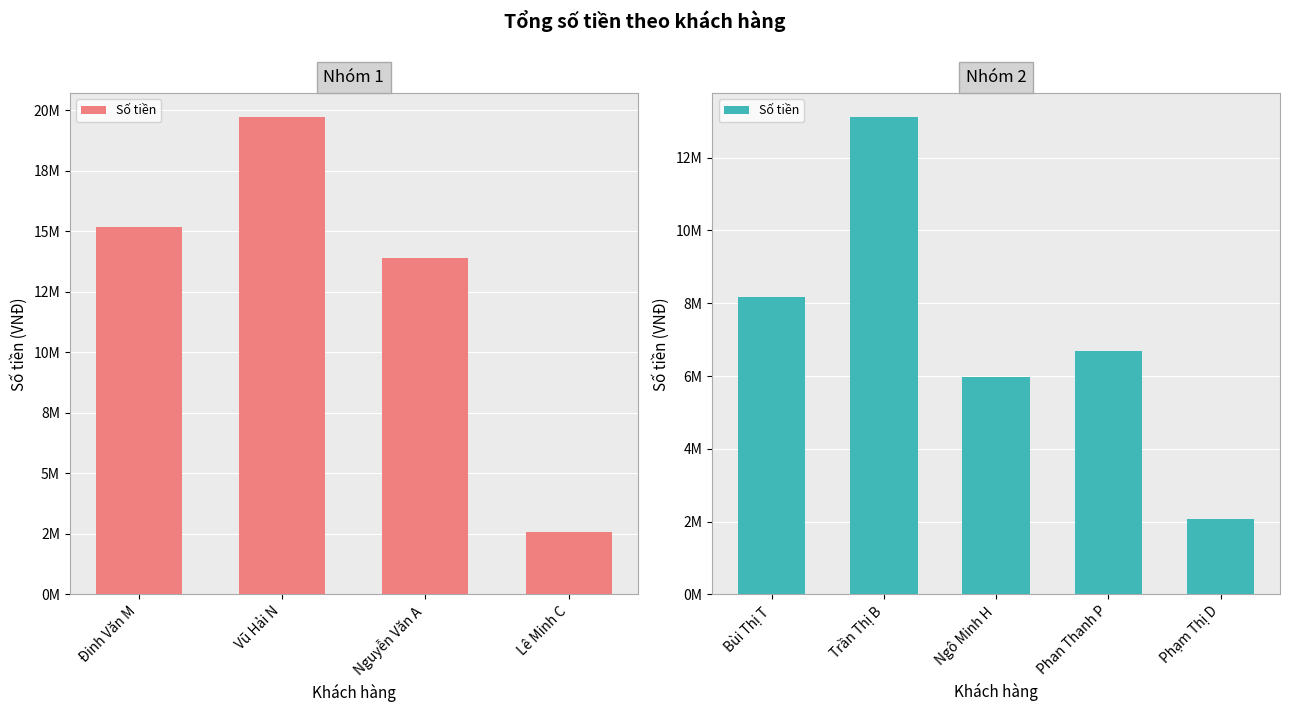

Which has a higher value, Trần Thị B or Ngô Minh H?

Trần Thị B